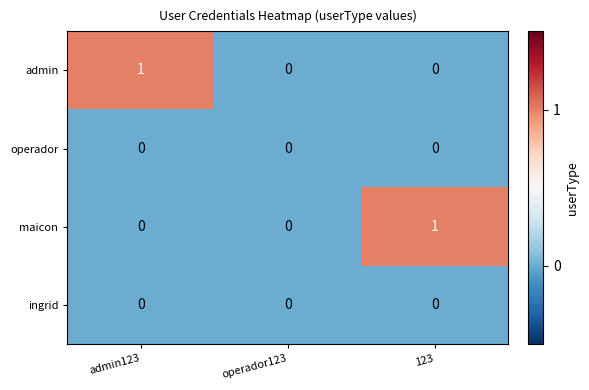

Which series changed the most between operador123 and 123?

maicon